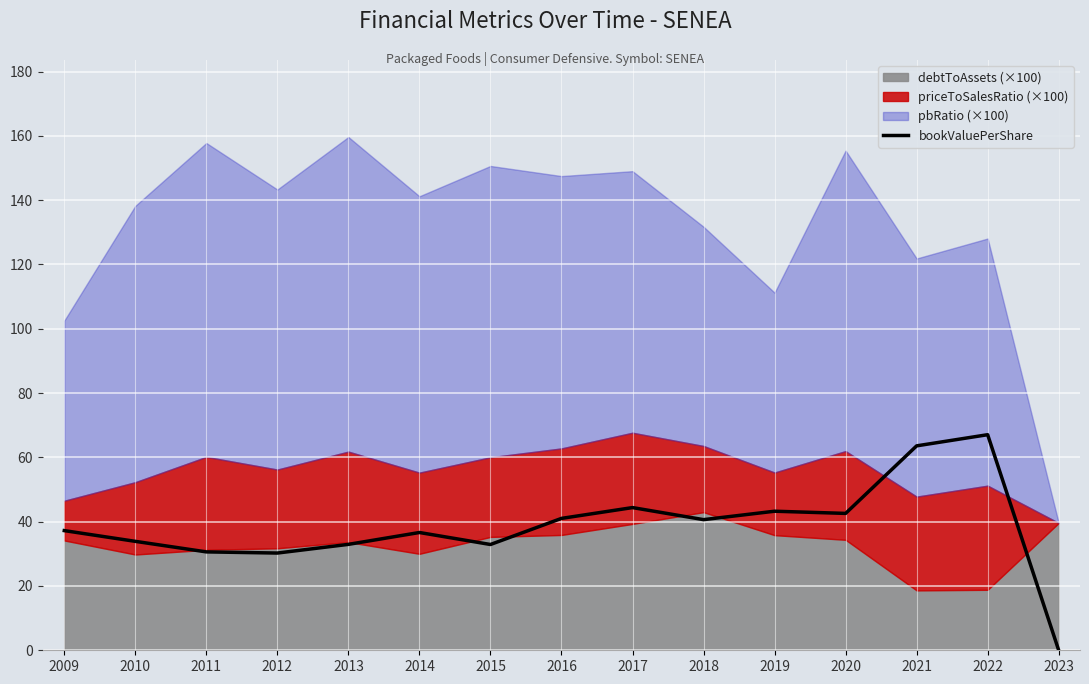

Rank the categories by value from highest to lowest.

2022, 2021, 2017, 2019, 2020, 2016, 2018, 2009, 2014, 2010, 2013, 2015, 2011, 2012, 2023